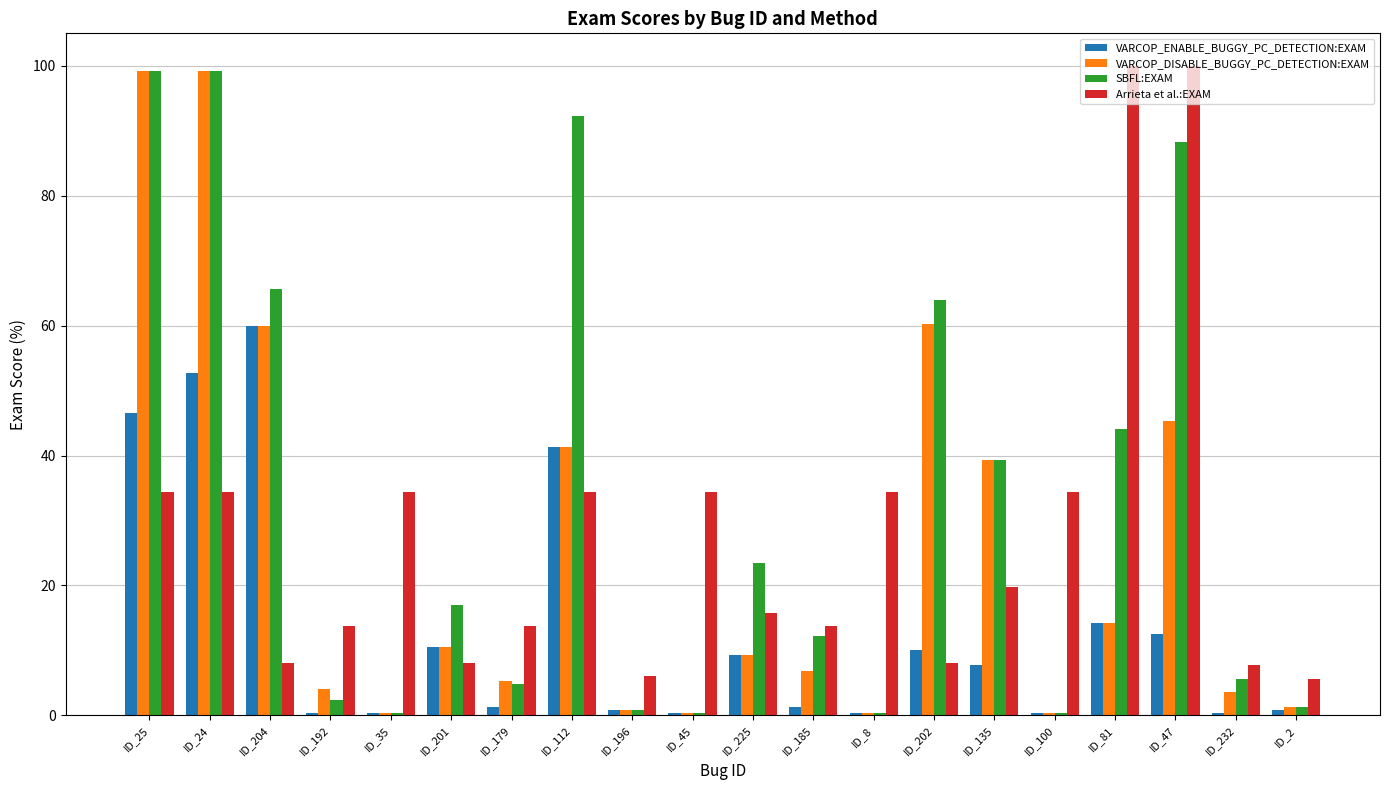

Where does the VARCOP_ENABLE_BUGGY_PC_DETECTION:EXAM series first go above 7?

ID_25